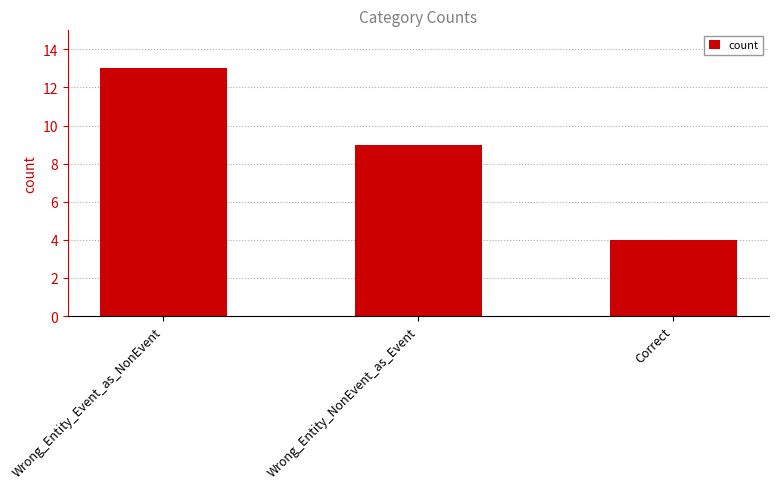

Reading left to right, extract all data points from this chart.

13	9	4